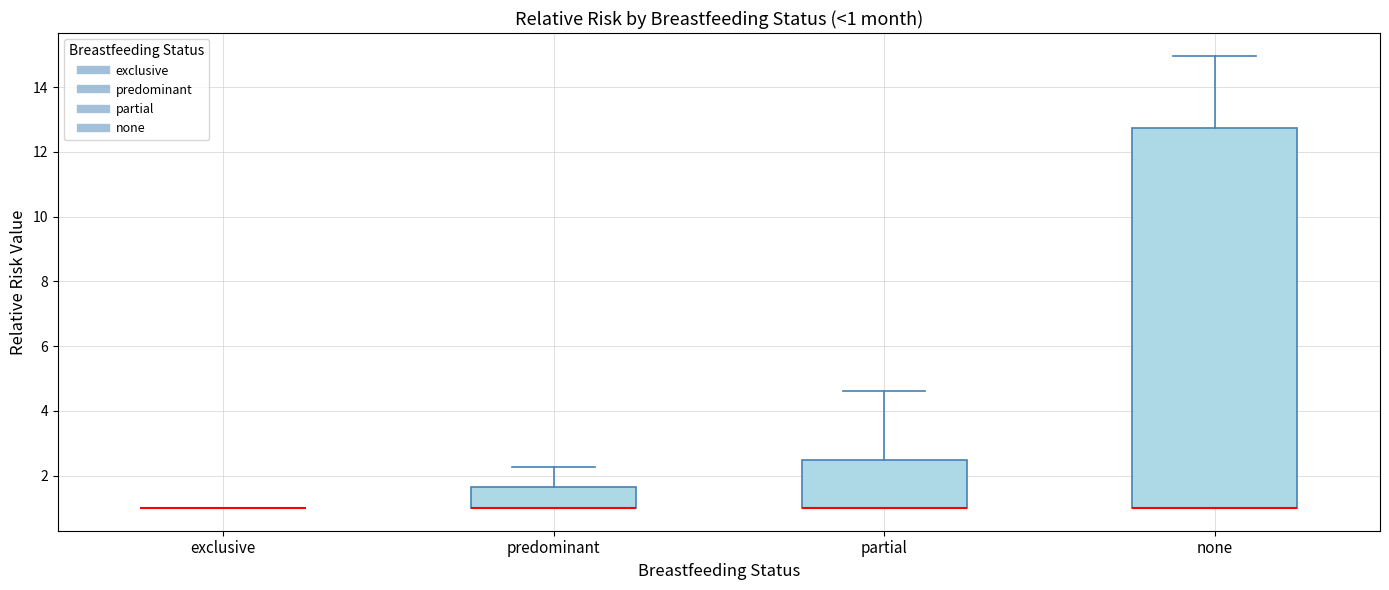

Comparing the boxes themselves (not the whiskers), which one is the tallest?

none